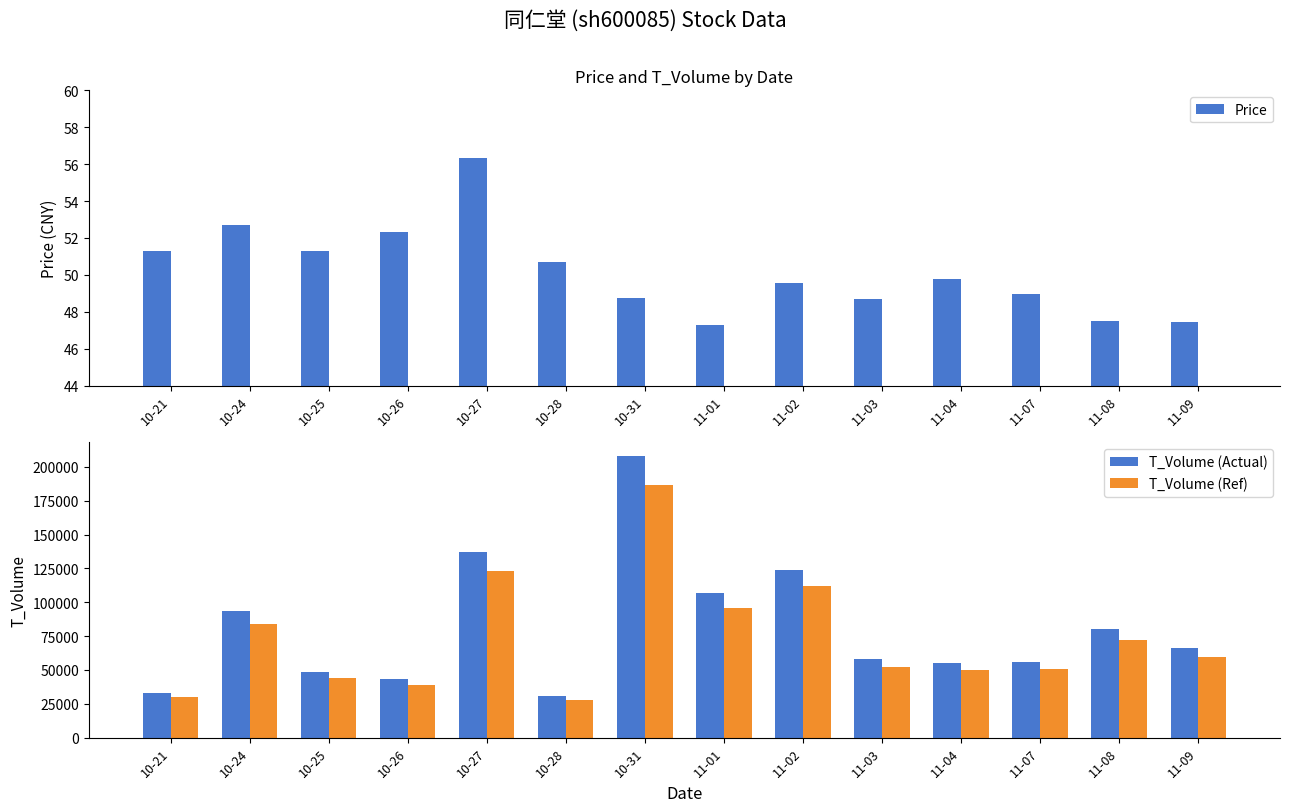

What is the label of the 10th bar from the right?

10-27